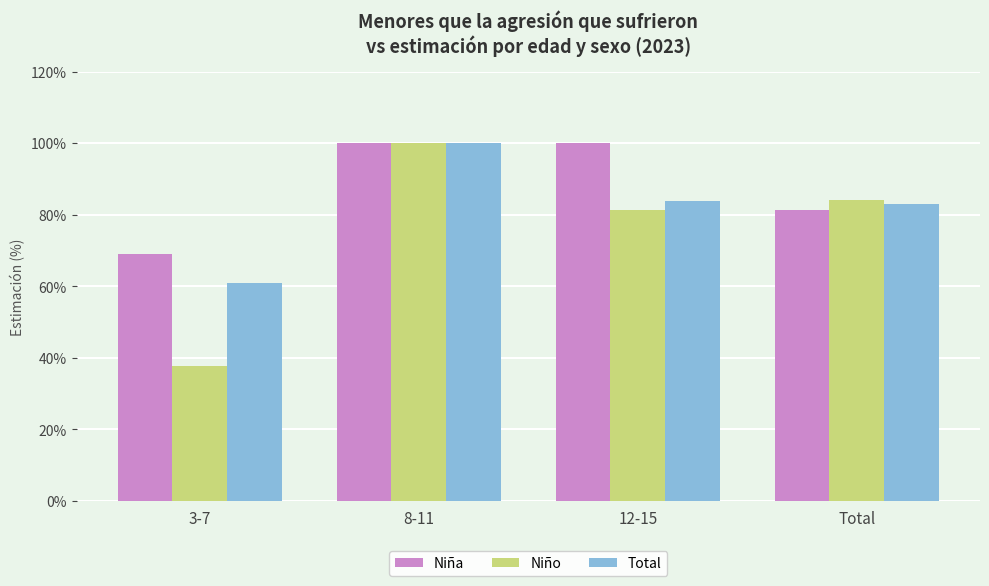

What are all the series names shown in the legend?

Niña, Niño, Total